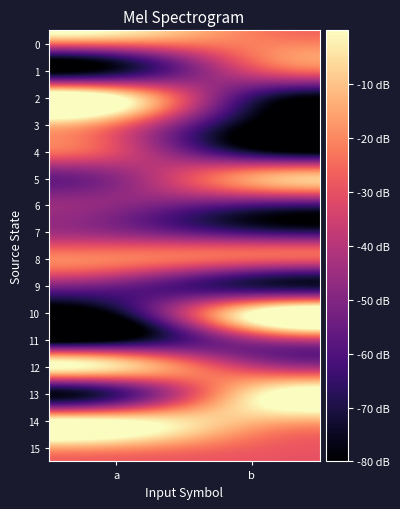

Which label corresponds to the largest value in the chart?

a